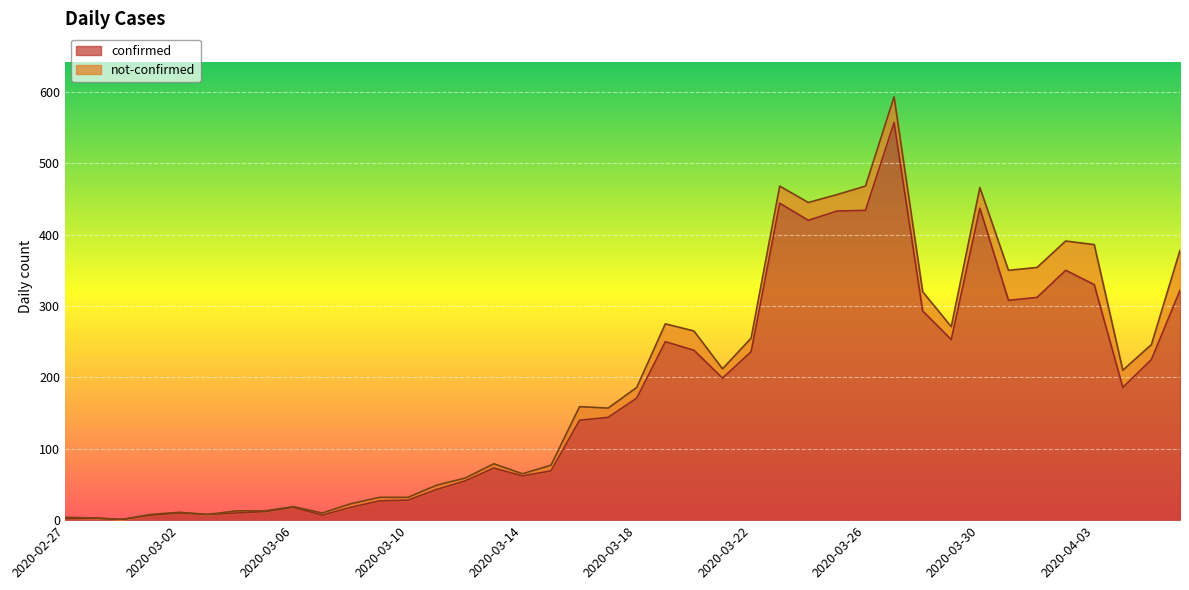

At which label is the value closest to 279?

2020-03-28